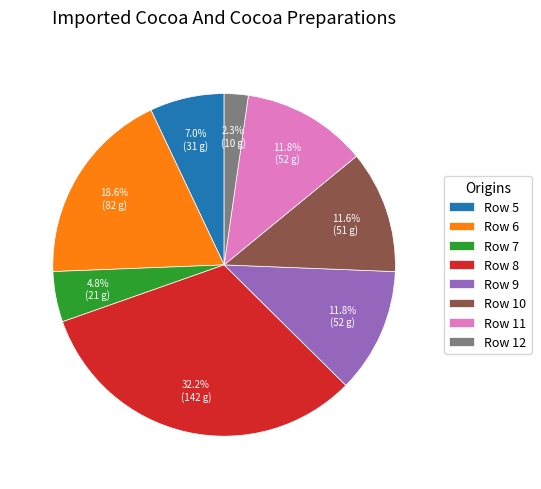

Which category has the smallest portion of the pie?

Row 12